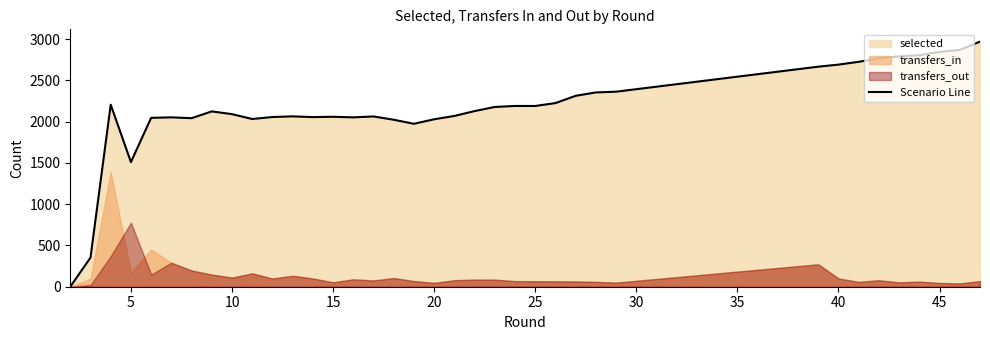

How many categories are shown in the chart?

37